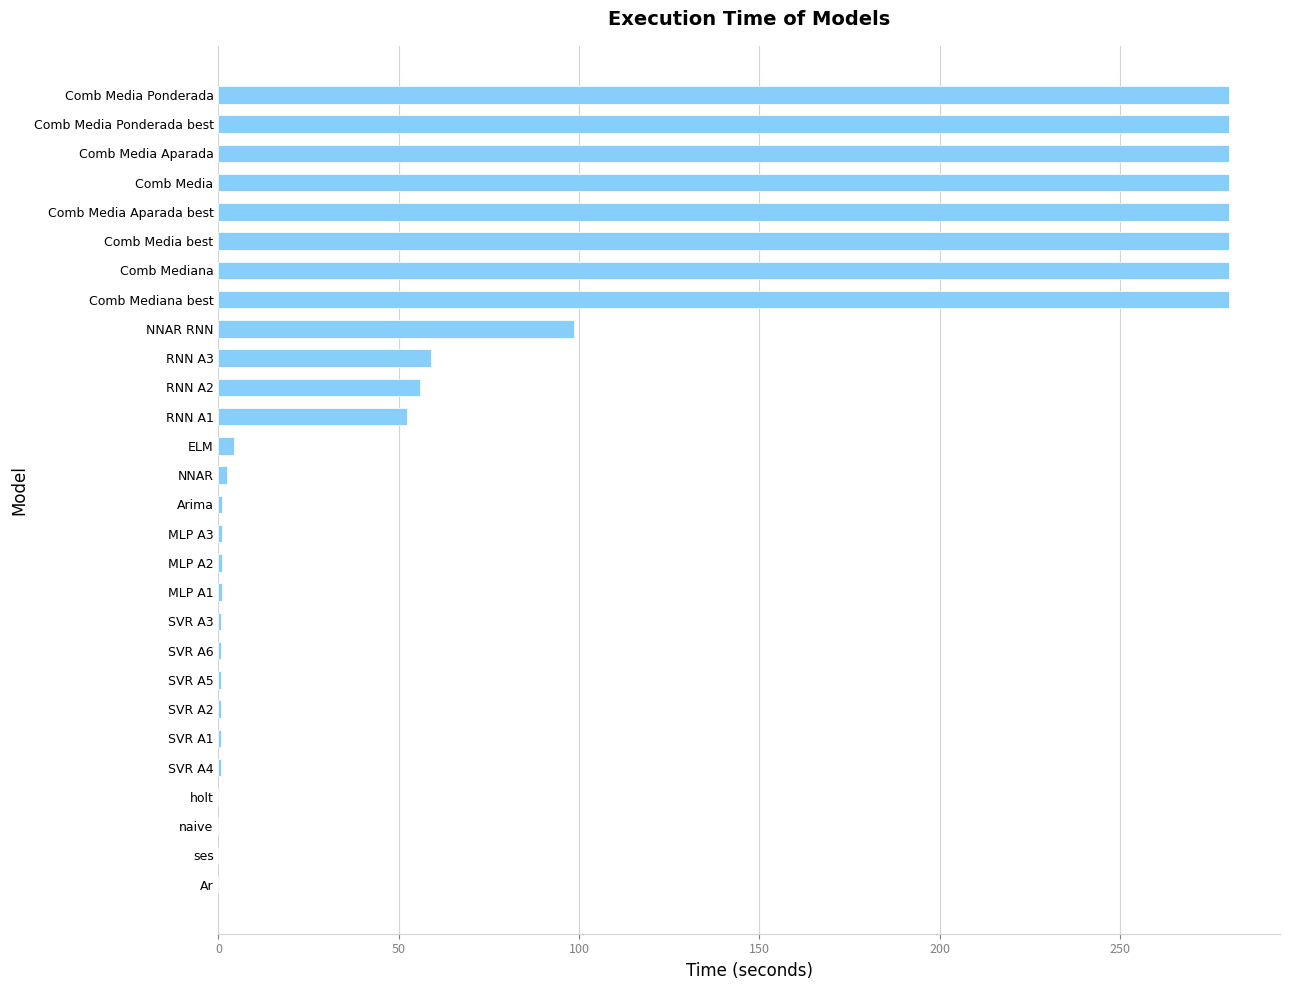

What is the maximum value shown in the chart?

280.4